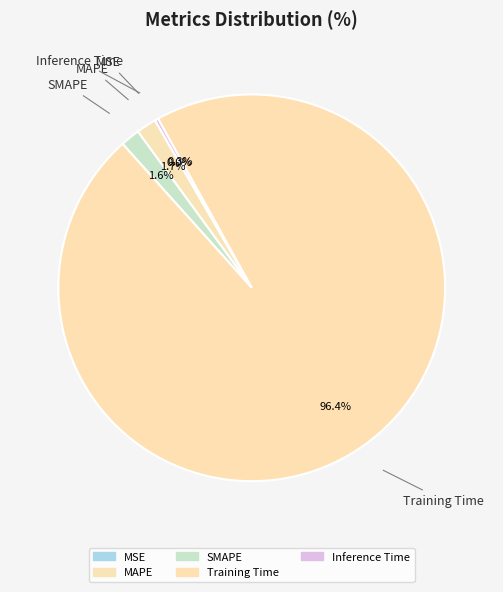

To the nearest percent, what portion does SMAPE represent?

2%